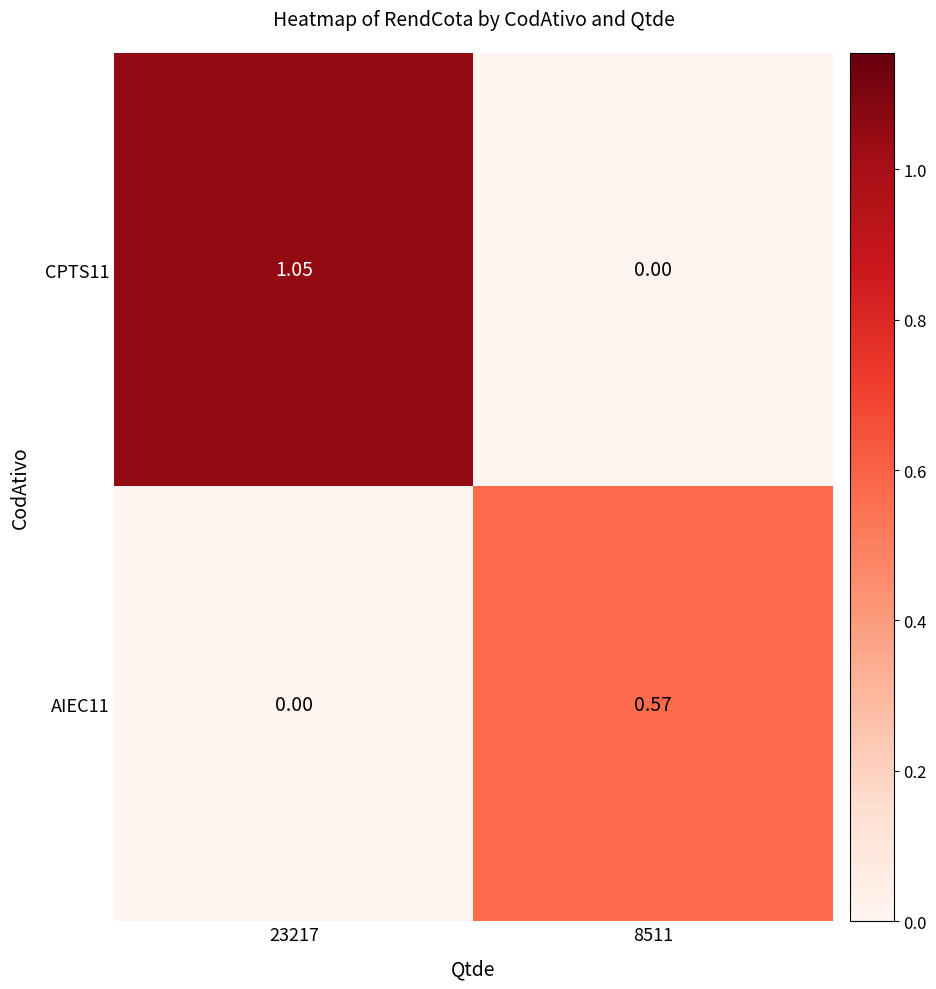

Is the value of AIEC11 at 8511 greater than the value of CPTS11 at 8511?

Yes